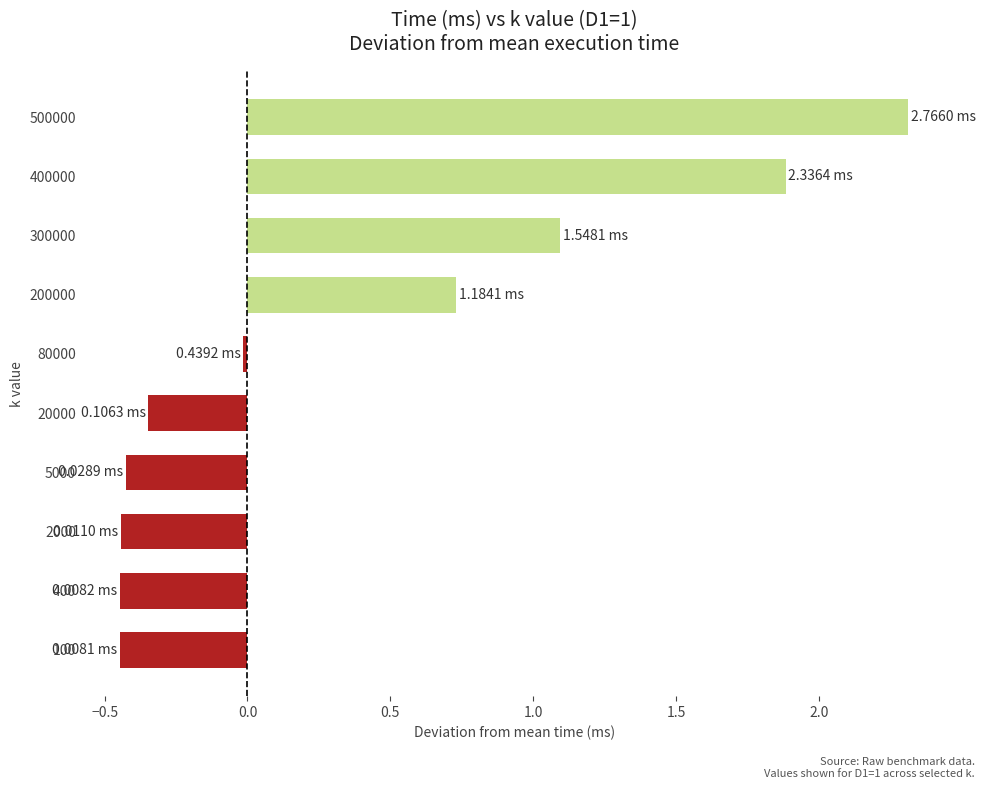

What is the difference between the second highest and minimum values?

2.3